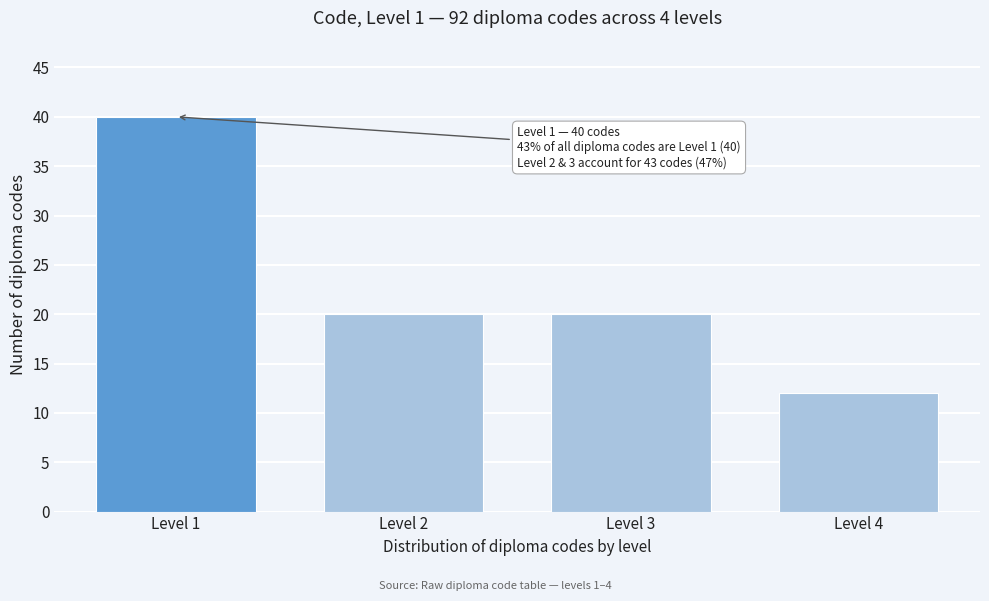

Reading left to right, list all the values displayed in this chart.

40	20	20	12